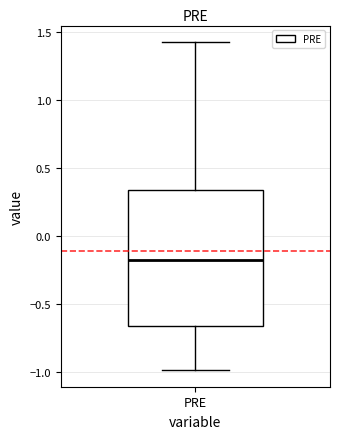

Where is the lower edge of the box for PRE on the y-axis? The values are not printed on the chart, so give them approximately, as read against the axis.

-0.65